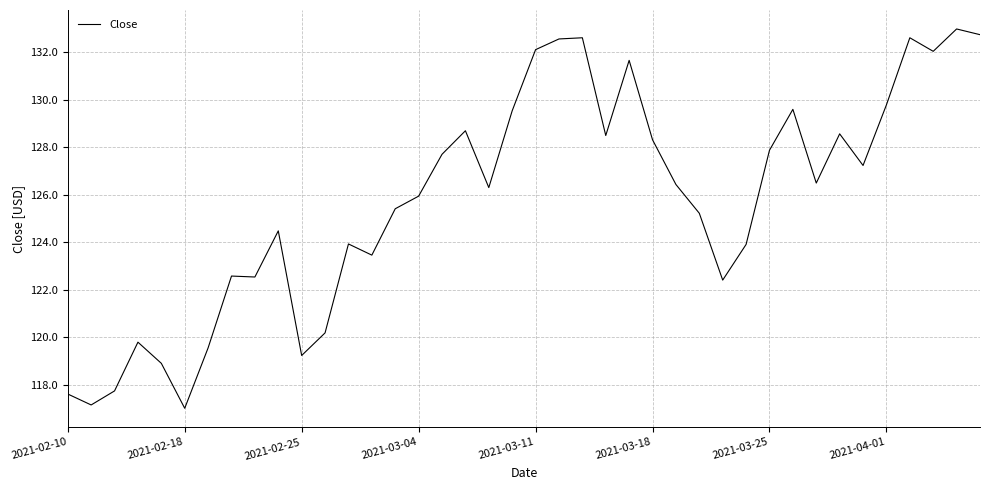

What is the greatest value displayed?

133.0